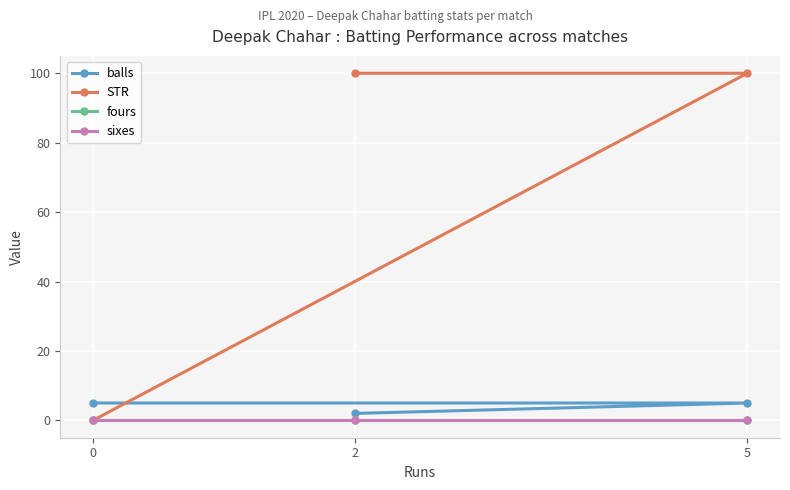

List the labels in order of balls value, largest first.

0, 5, 2